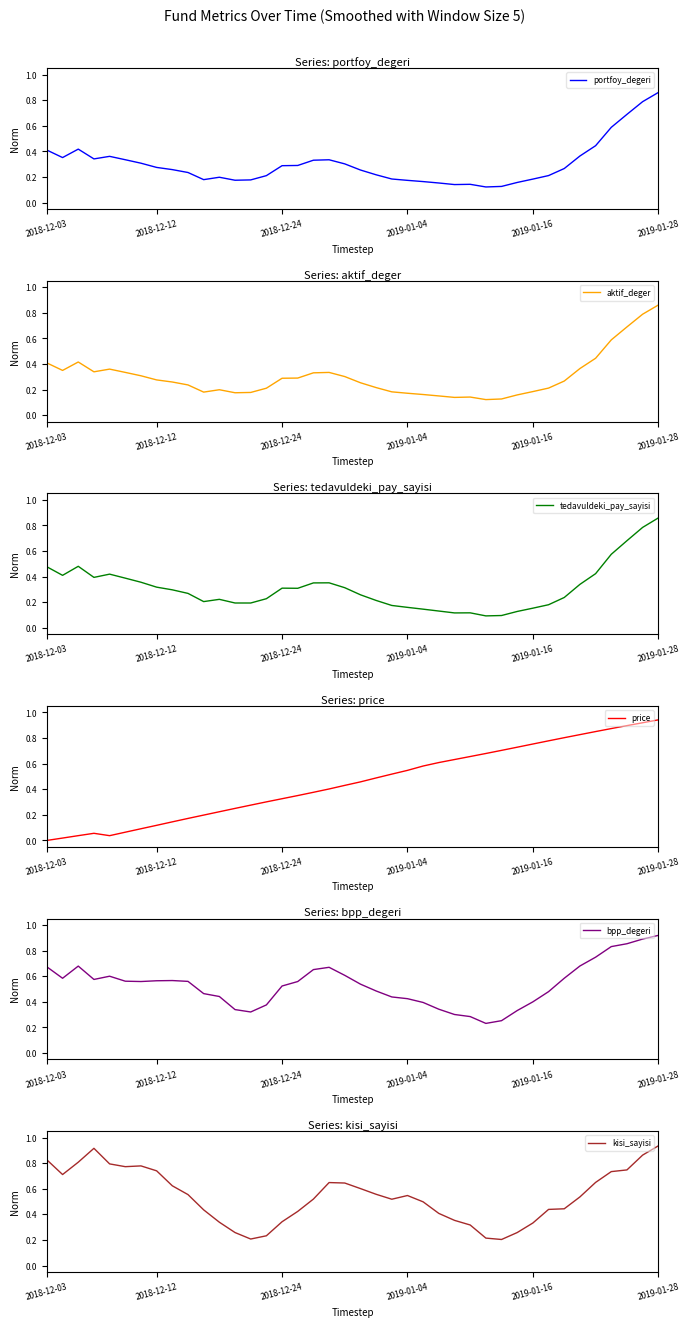

The aktif_deger series shows 0.3 at 2018-12-24. True or false?

True